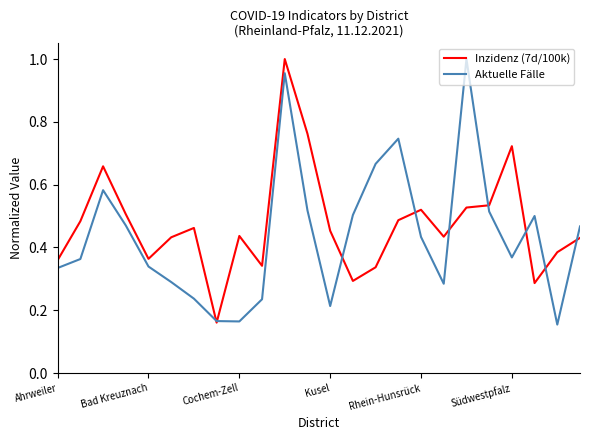

At how many categories does at least one series exceed 0?

24